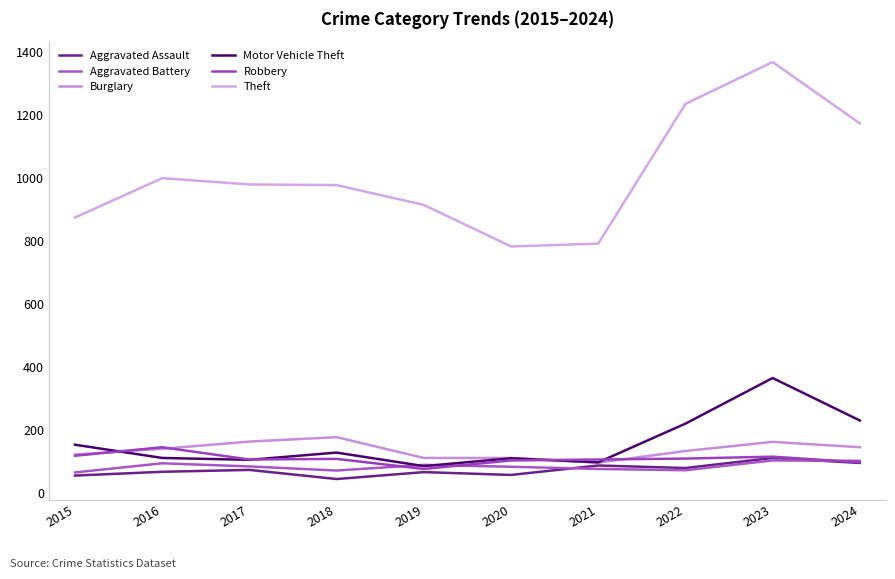

What is the difference between the maximum and minimum values in the Motor Vehicle Theft series?

280